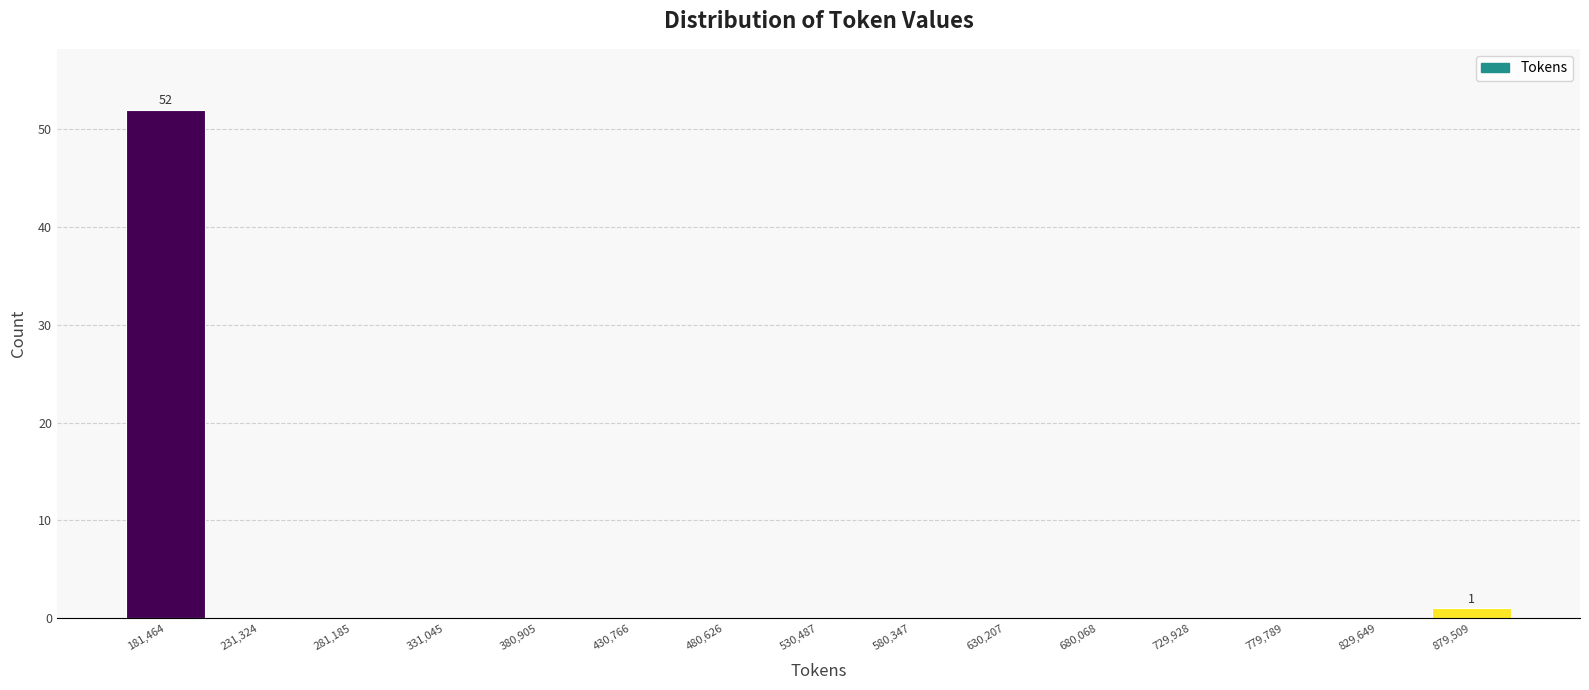

Over which range of the x-axis is the bar tallest?

155000 to 205000